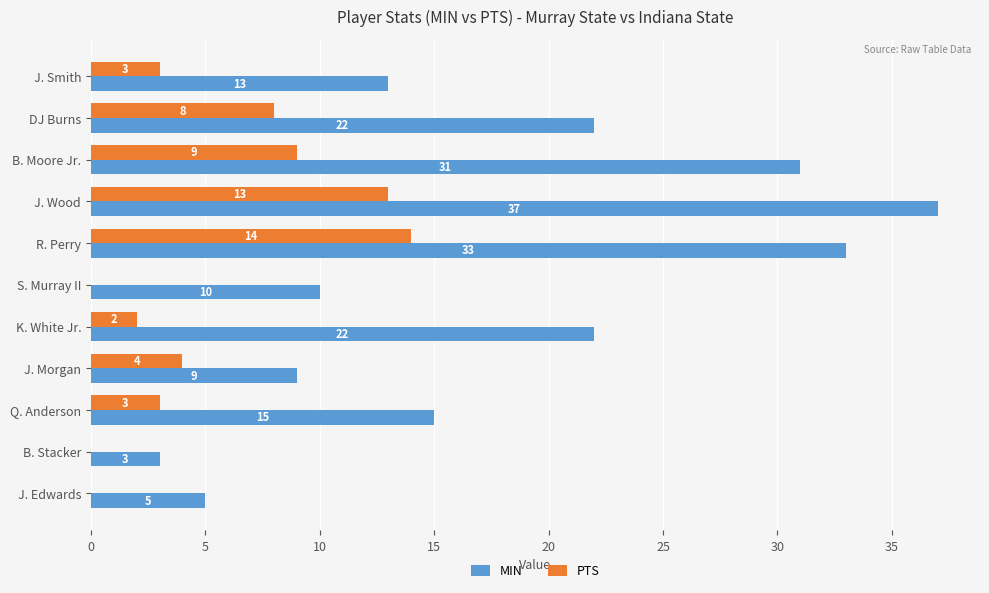

What are all the series names shown in the legend?

MIN, PTS